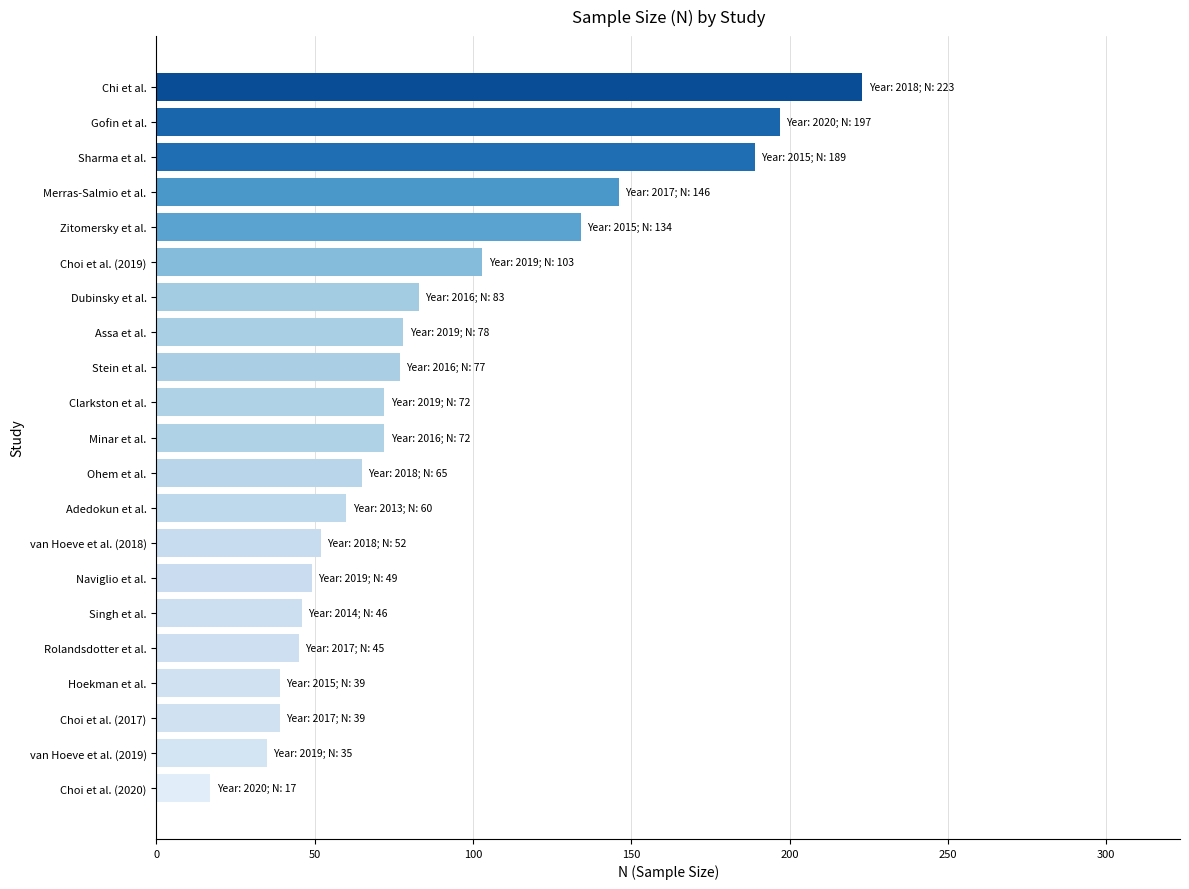

Which label corresponds to the largest value in the chart?

Chi et al.